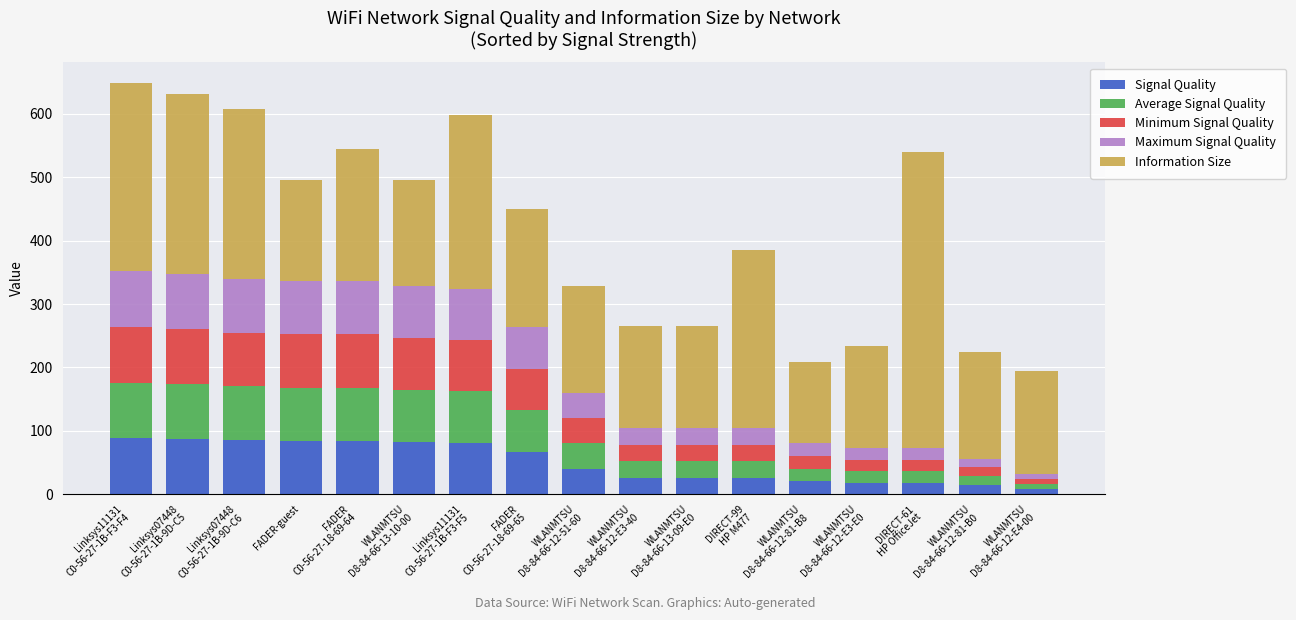

What is the highest value of the Signal Quality series?

88